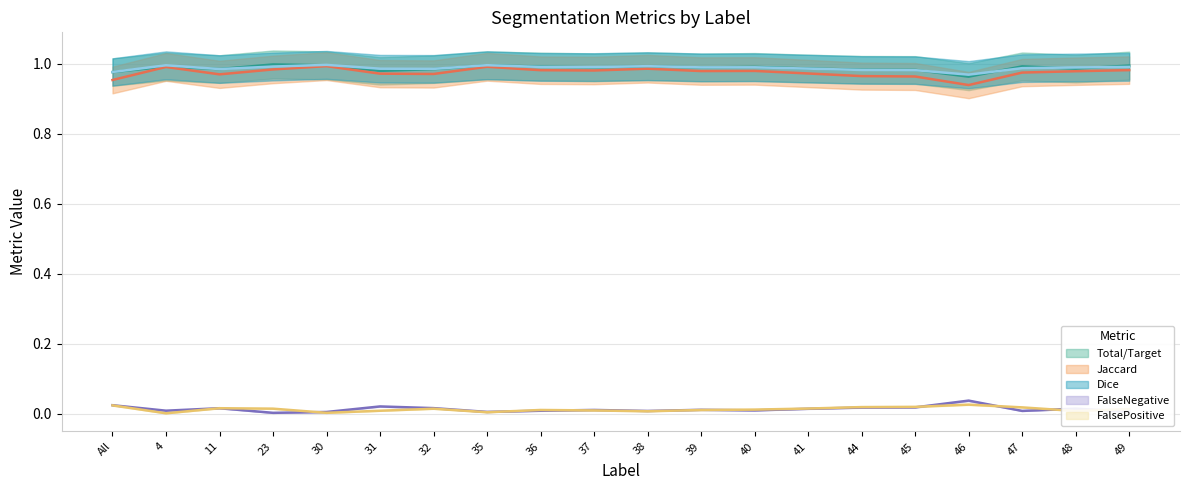

True or false: FalseNegative and Total/Target cross at least once.

False